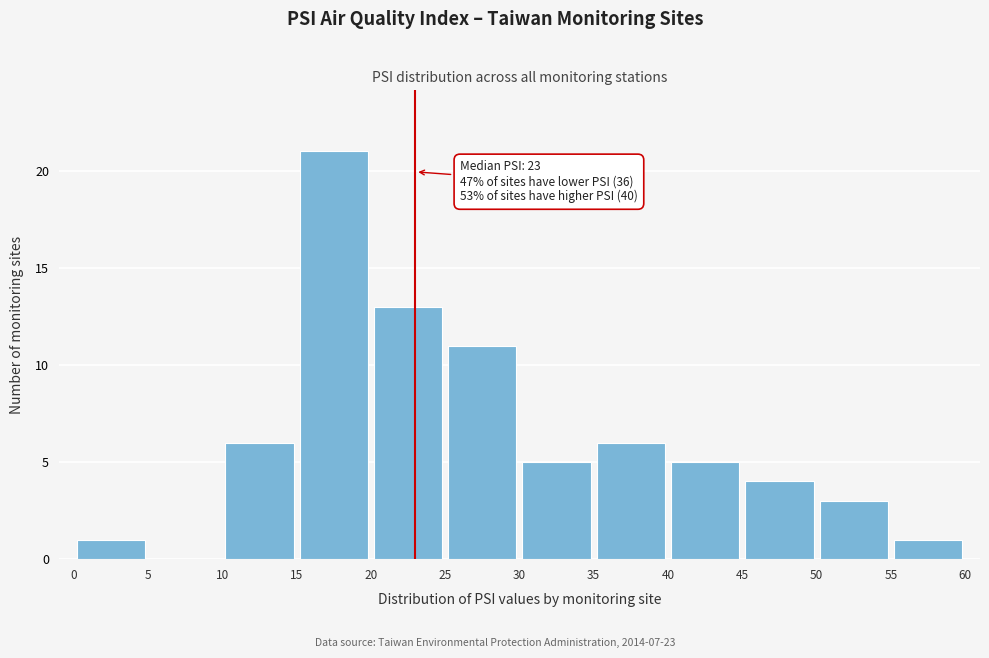

Which range on the x-axis has the tallest bar?

15 to 20